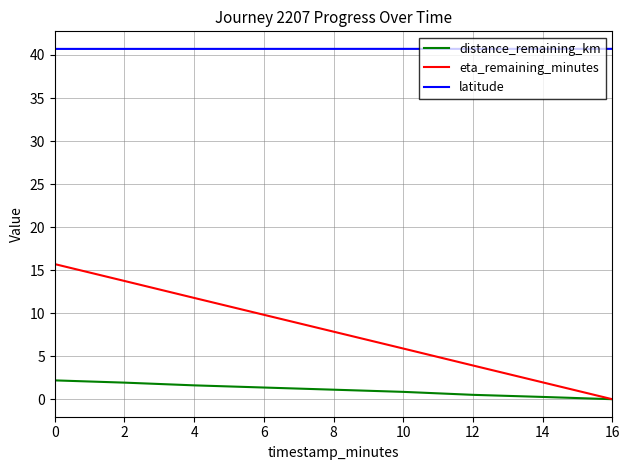

How many values in distance_remaining_km are above zero?

8